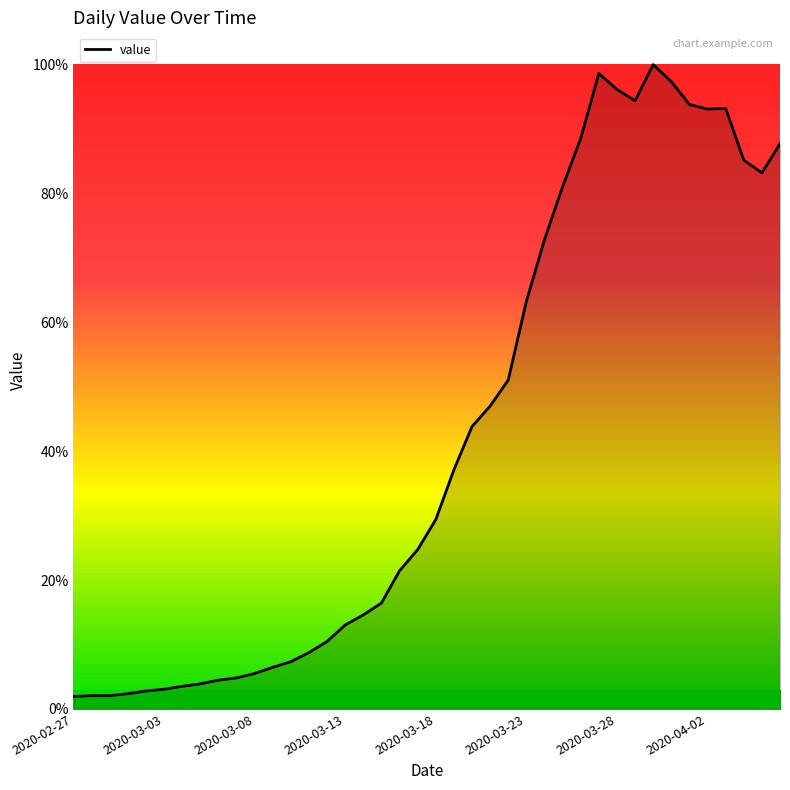

Does the chart display data point markers on the line(s)?

No